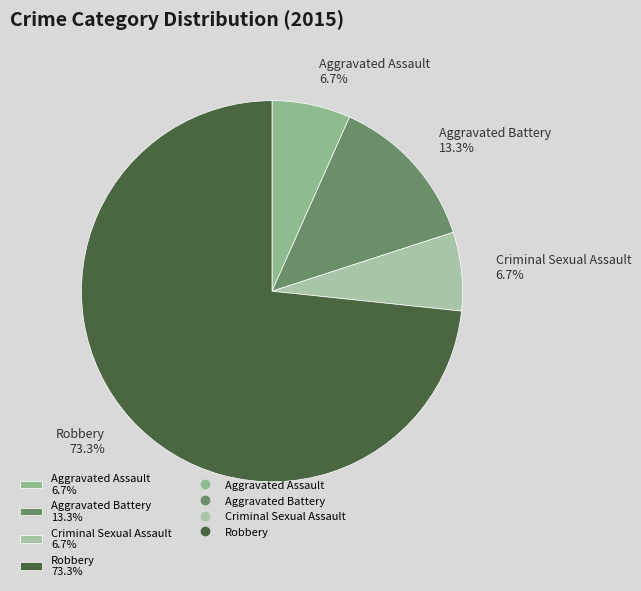

Combined, what portion of the pie is Robbery 73.3% and Criminal Sexual Assault 6.7%?

80.0%